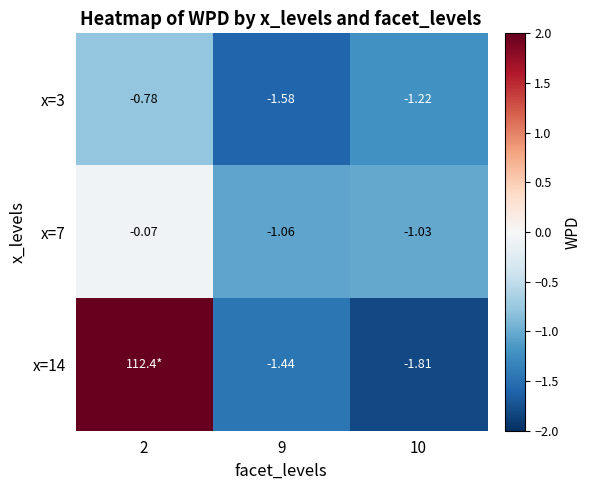

Is the value of x=7 at 9 greater than the value of x=14 at 10?

Yes